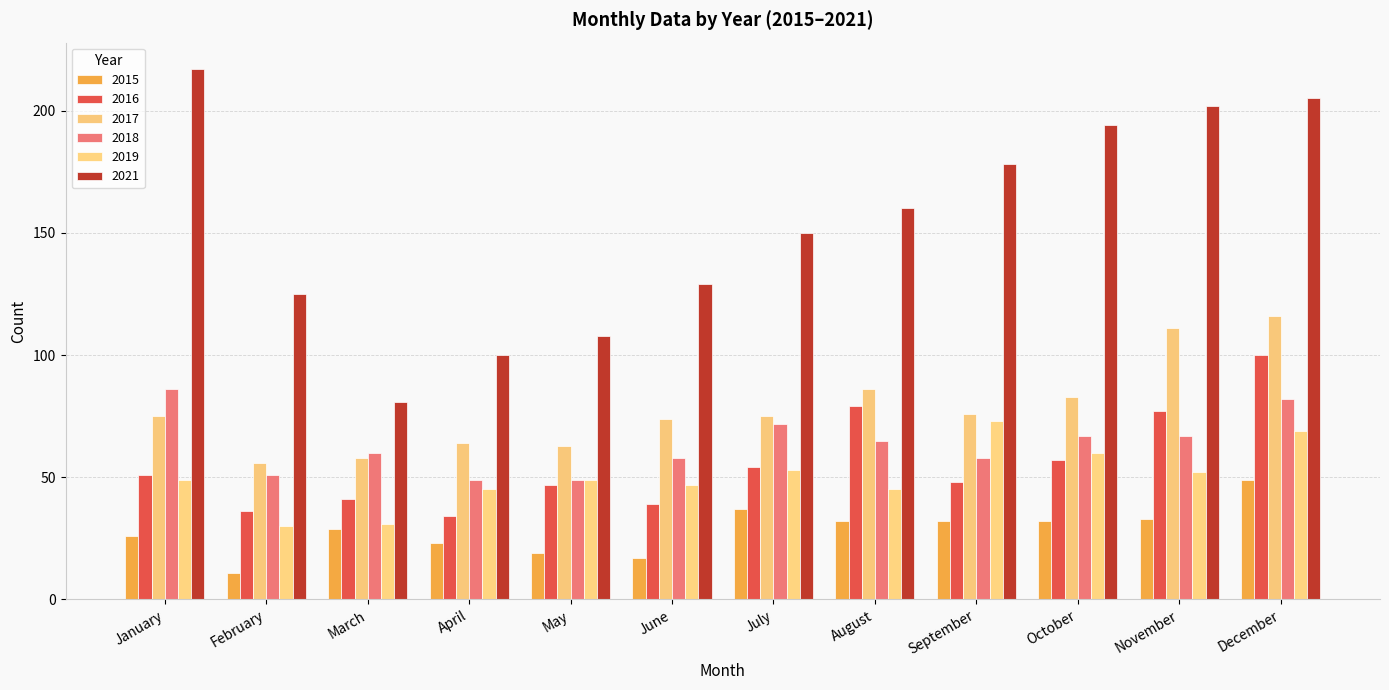

Does the chart contain any negative values?

No